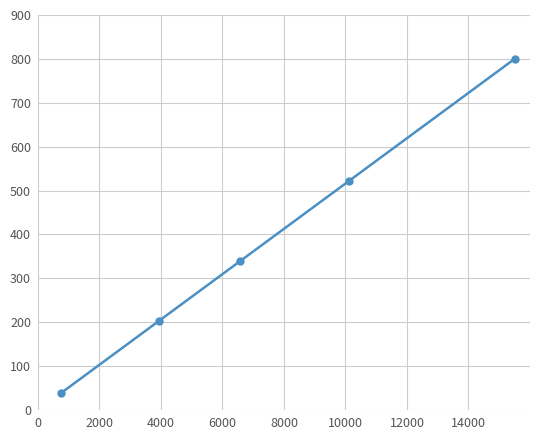

What is the minimum value shown in the chart?

38.4